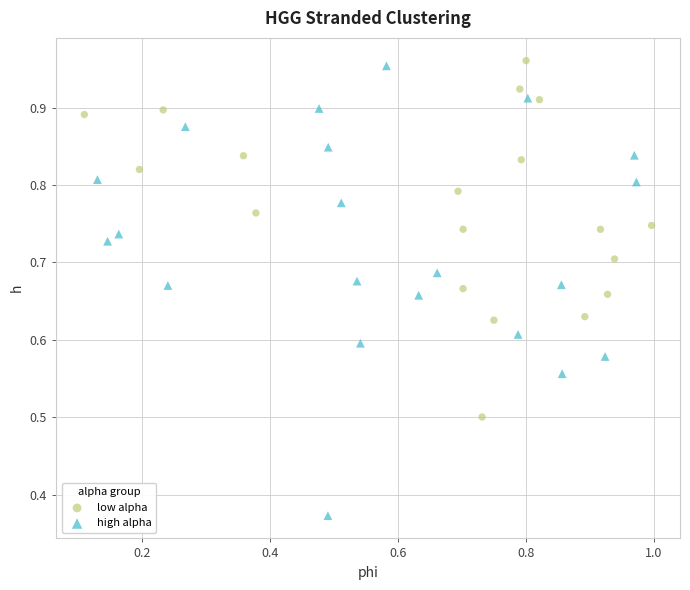

Which series has the widest spread of Y values?

high alpha